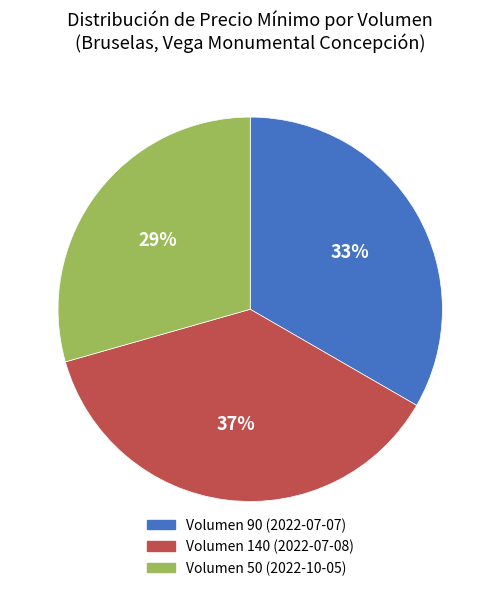

What is the ratio of the value at Volumen 50 (2022-10-05) to the value at Volumen 140 (2022-07-08)?

0.8